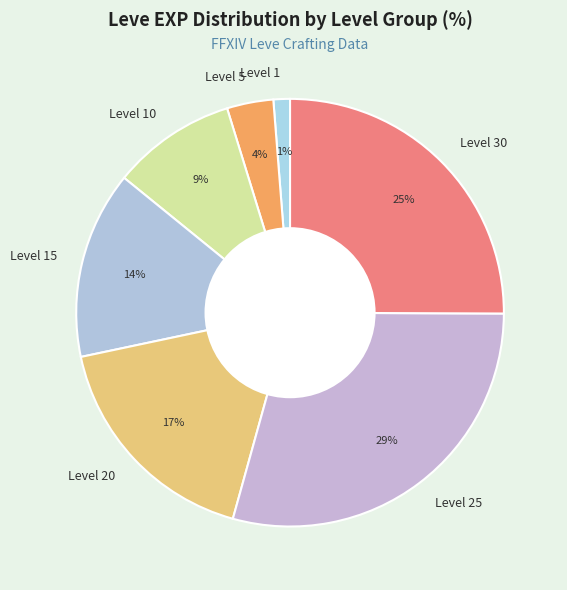

To the nearest percent, what is the difference between the largest and smallest slice percentages?

28%